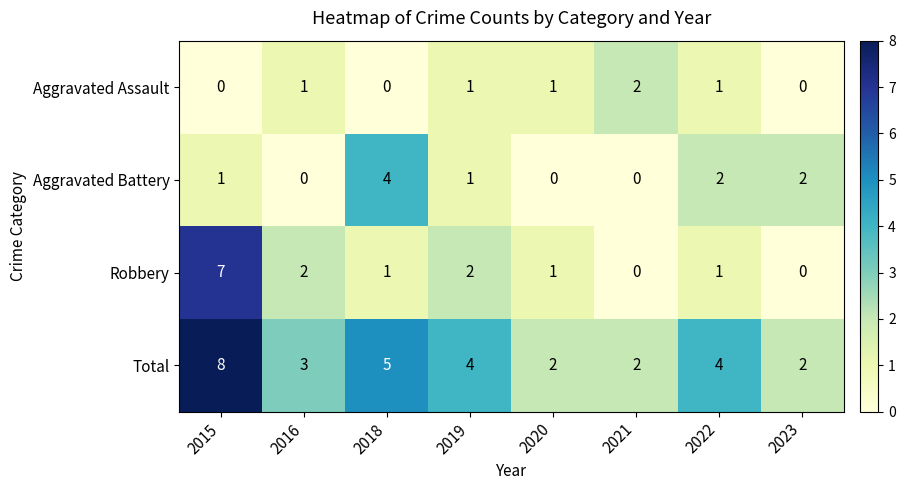

At which label does Robbery first exceed 1?

2015